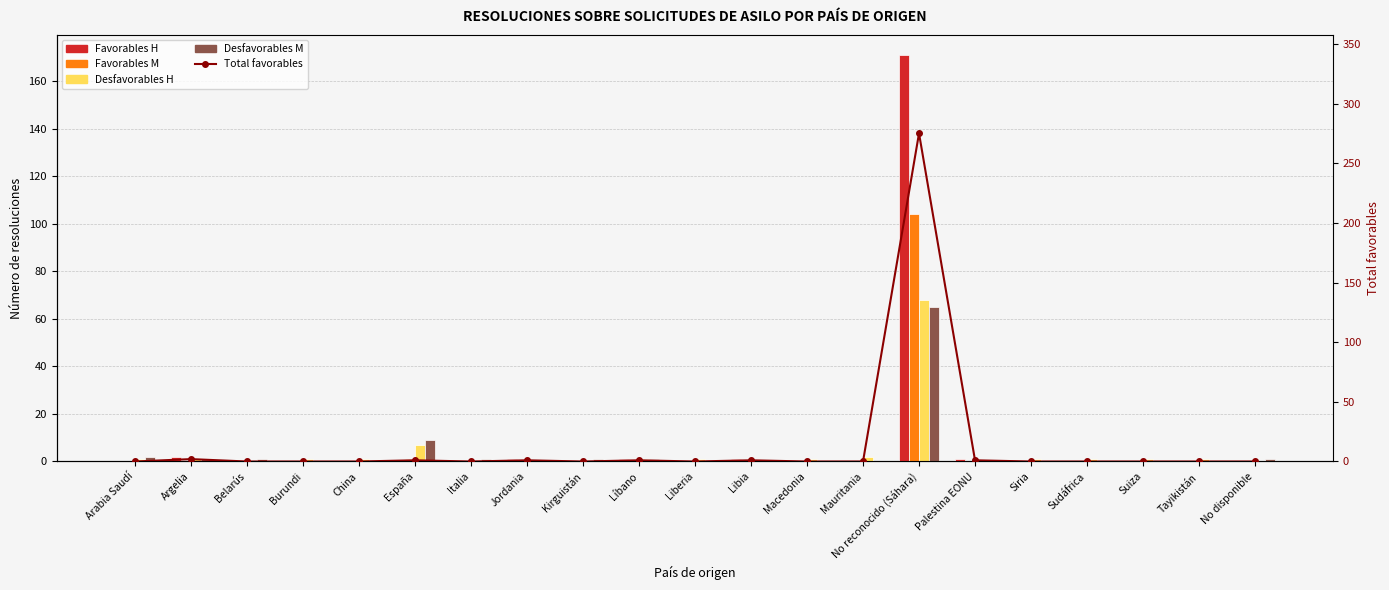

Between Argelia and Palestina EONU, which series saw the biggest shift?

Favorables H